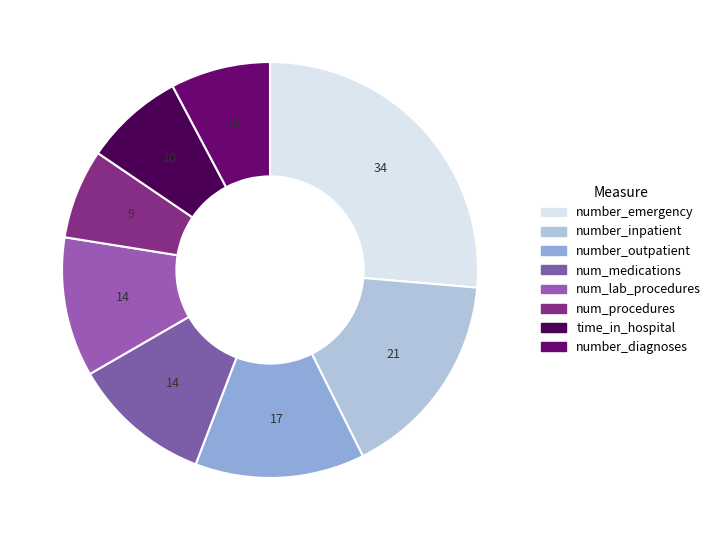

How many segments does this pie chart have?

8